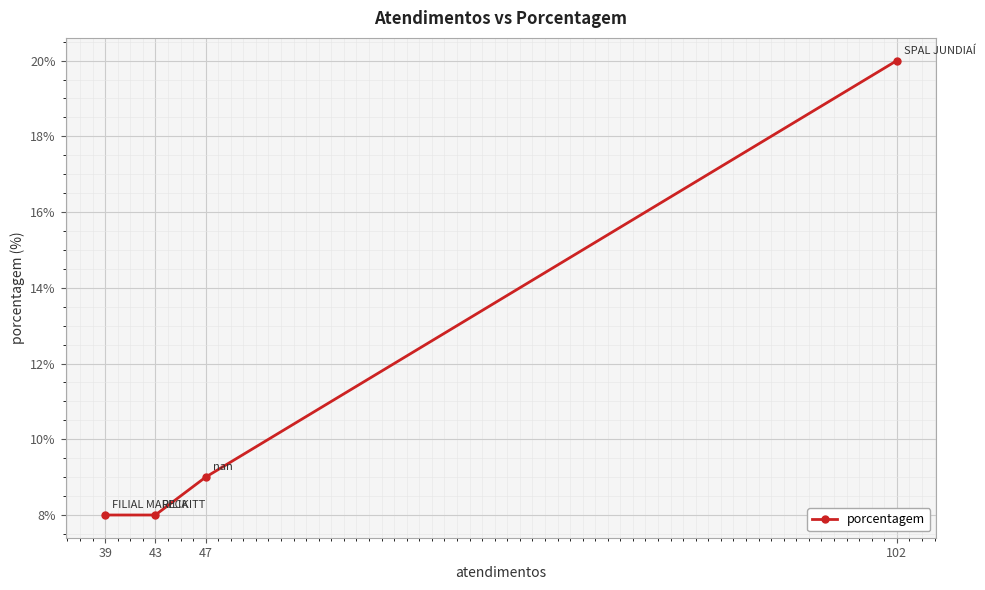

What is the change in value from 102 to 47?

-11